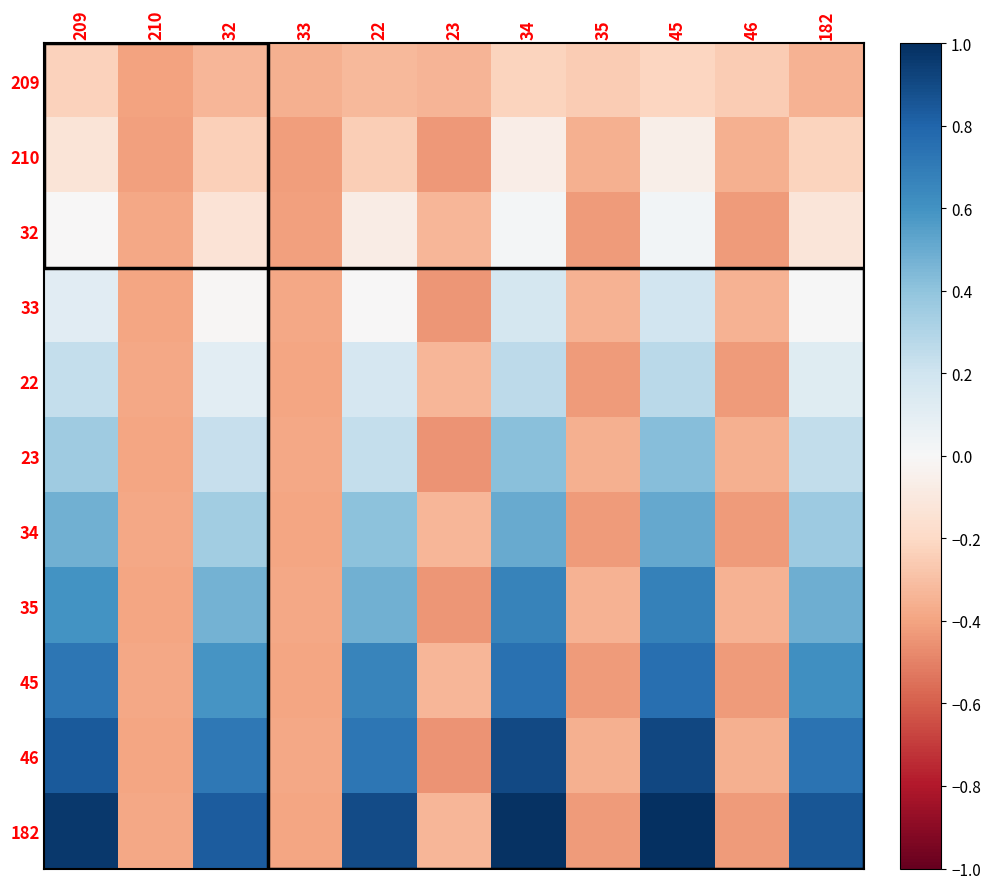

Reading left to right, what are all the values shown in this chart?

209: 209=-0.2	210=-0.4	32=-0.3	33=-0.4	22=-0.3	23=-0.3	34=-0.2	35=-0.3	45=-0.2	46=-0.3	182=-0.3
210: 209=-0.1	210=-0.4	32=-0.2	33=-0.4	22=-0.2	23=-0.4	34=-0.1	35=-0.4	45=-0.1	46=-0.4	182=-0.2
32: 209=-0.0	210=-0.4	32=-0.1	33=-0.4	22=-0.1	23=-0.3	34=0.0	35=-0.4	45=0.0	46=-0.4	182=-0.1
33: 209=0.1	210=-0.4	32=-0.0	33=-0.4	22=-0.0	23=-0.4	34=0.2	35=-0.4	45=0.2	46=-0.4	182=0.0
22: 209=0.2	210=-0.4	32=0.1	33=-0.4	22=0.2	23=-0.3	34=0.3	35=-0.4	45=0.3	46=-0.4	182=0.1
23: 209=0.4	210=-0.4	32=0.2	33=-0.4	22=0.2	23=-0.4	34=0.4	35=-0.4	45=0.4	46=-0.4	182=0.2
34: 209=0.5	210=-0.4	32=0.3	33=-0.4	22=0.4	23=-0.3	34=0.5	35=-0.4	45=0.5	46=-0.4	182=0.4
35: 209=0.6	210=-0.4	32=0.5	33=-0.4	22=0.5	23=-0.4	34=0.7	35=-0.4	45=0.7	46=-0.4	182=0.5
45: 209=0.7	210=-0.4	32=0.6	33=-0.4	22=0.7	23=-0.3	34=0.7	35=-0.4	45=0.8	46=-0.4	182=0.6
46: 209=0.8	210=-0.4	32=0.7	33=-0.4	22=0.7	23=-0.4	34=0.9	35=-0.4	45=0.9	46=-0.4	182=0.7
182: 209=1.0	210=-0.4	32=0.8	33=-0.4	22=0.9	23=-0.3	34=1.0	35=-0.4	45=1.0	46=-0.4	182=0.9